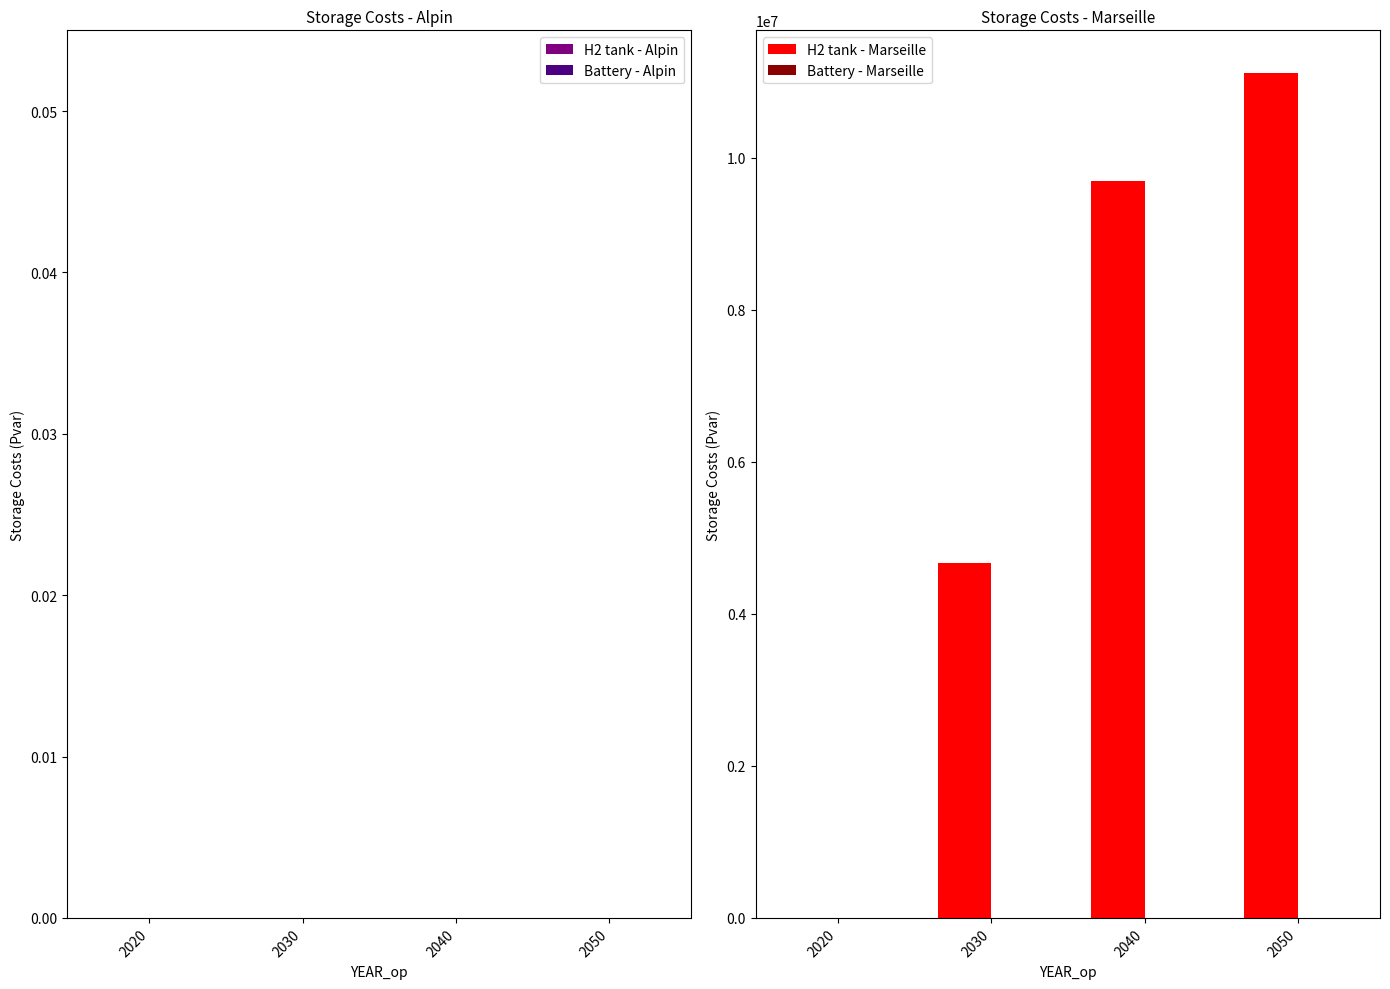

What is the sum of the values at 2050 and 2040?

20816415.8